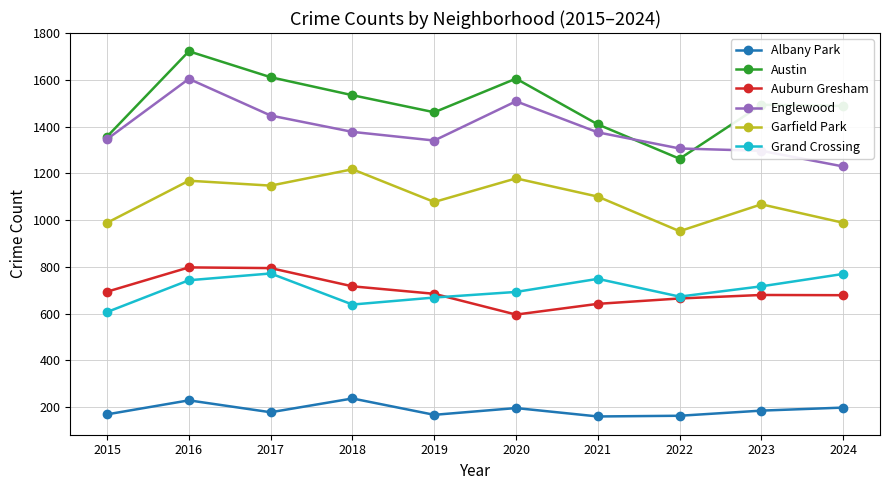

Where is the first local minimum for Englewood?

2019